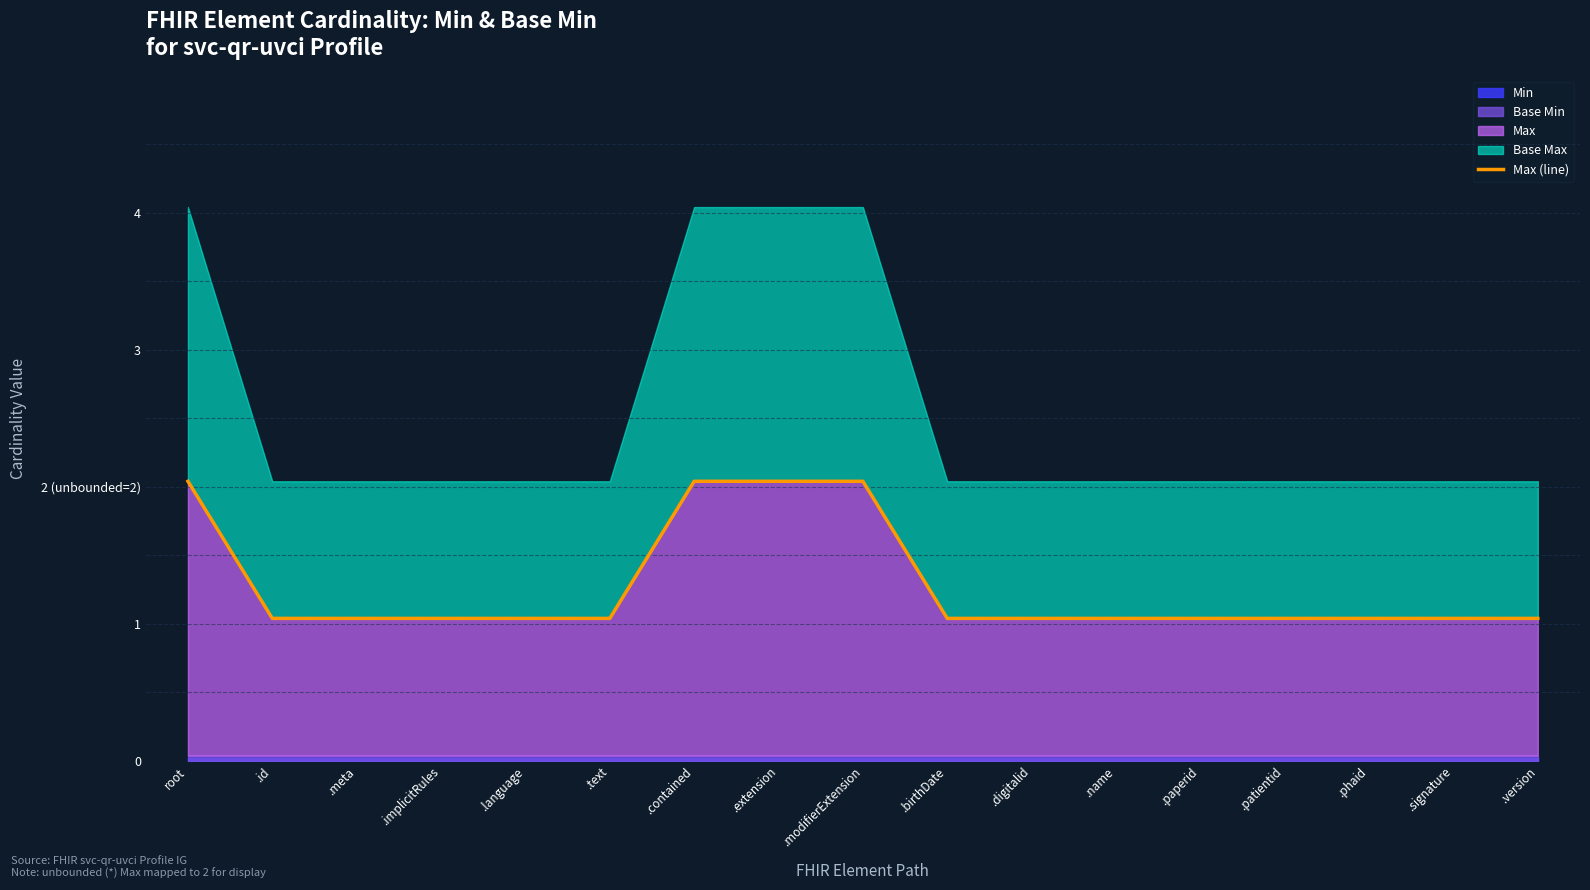

What is the average value?

1.3